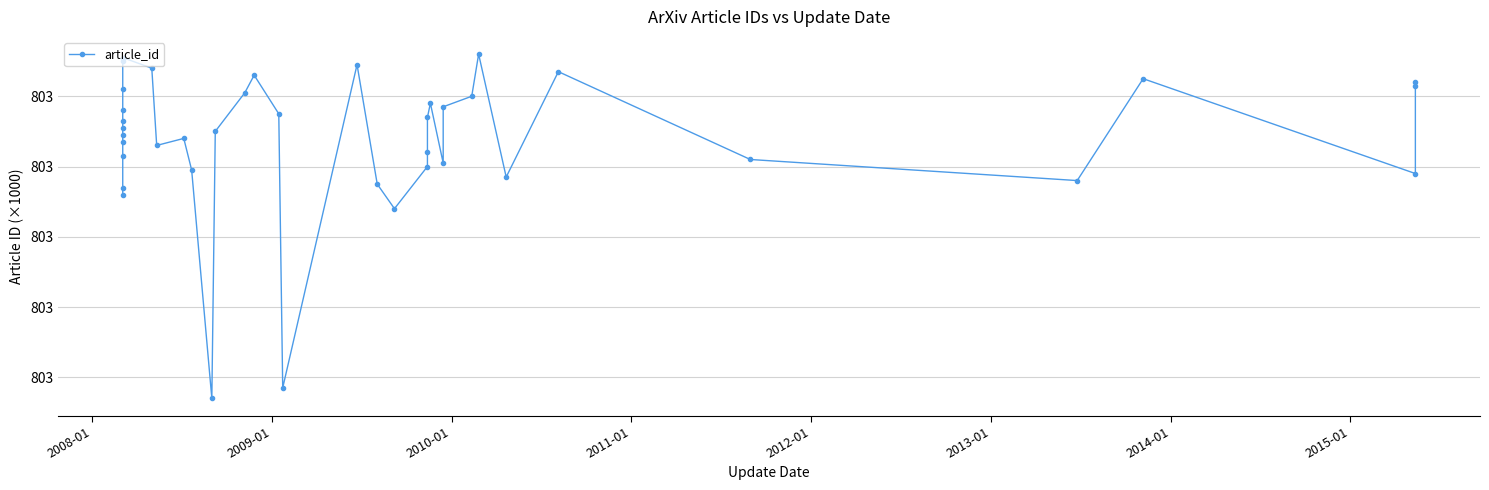

The value at 2012-01 is 1087.3. True or false?

False